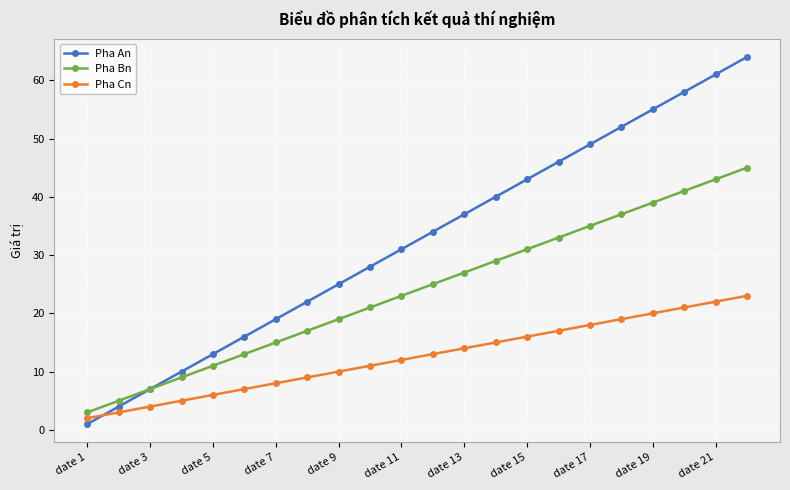

How many series are shown in this chart?

3